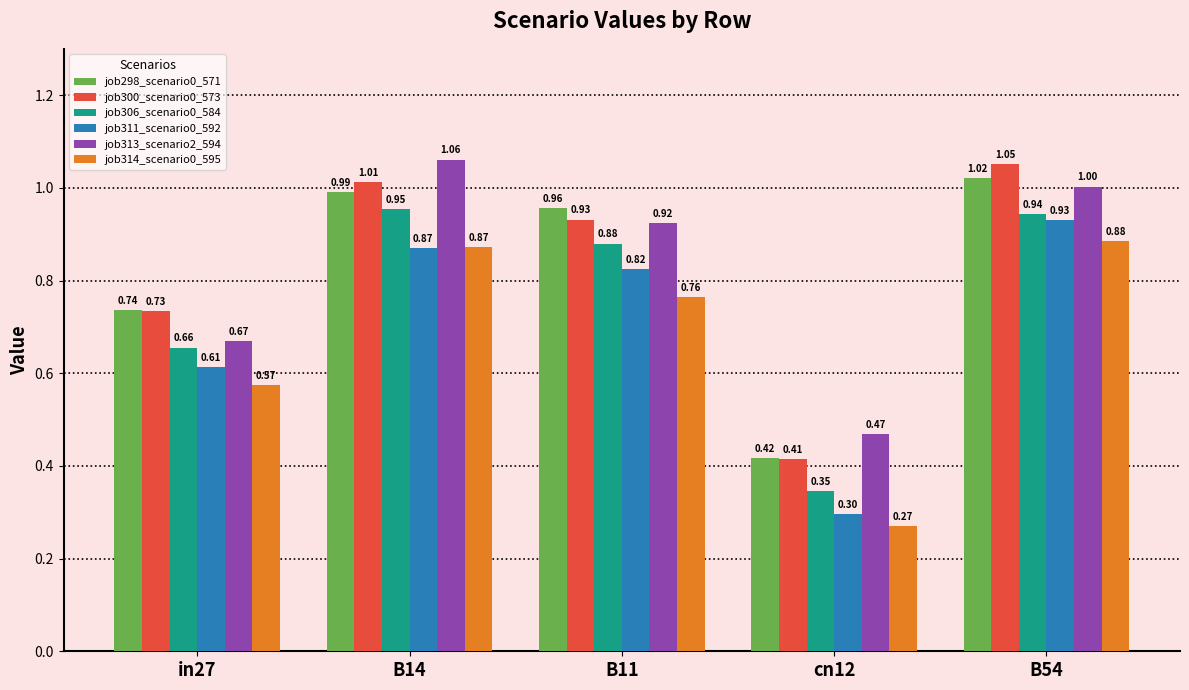

What is the difference between the job298_scenario0_571 values at in27 and B14?

0.3